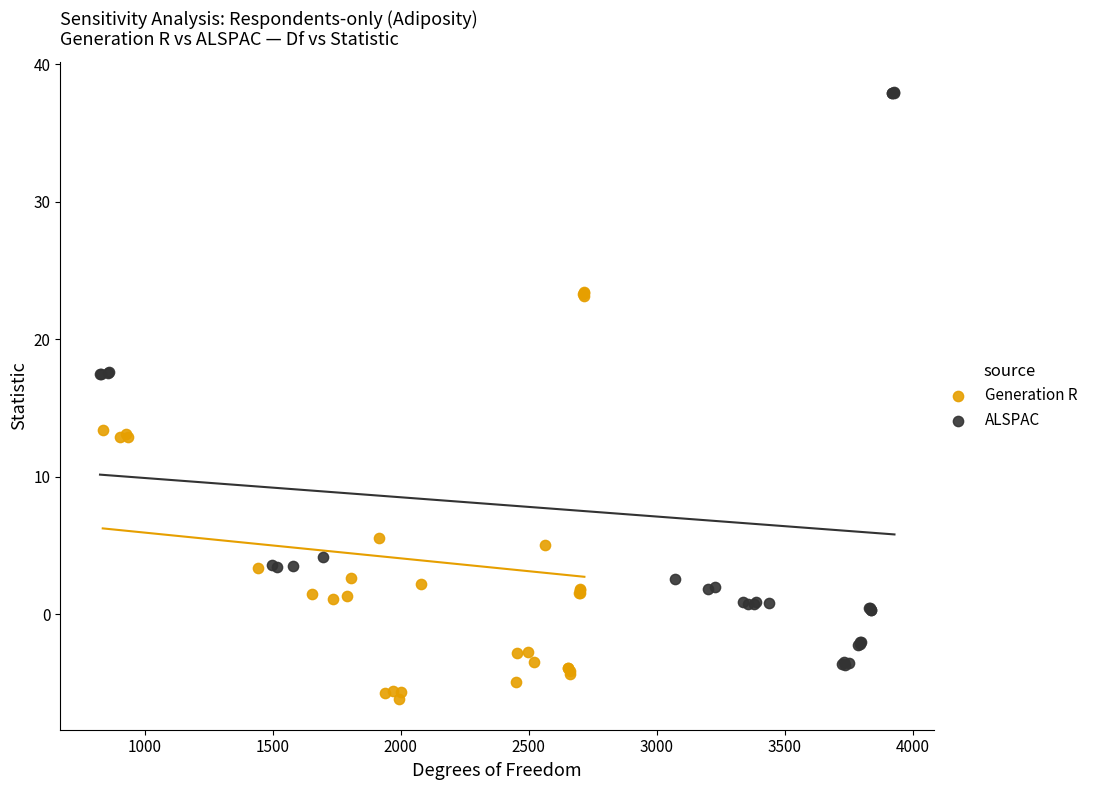

Which series has the largest Y range (max minus min)?

ALSPAC